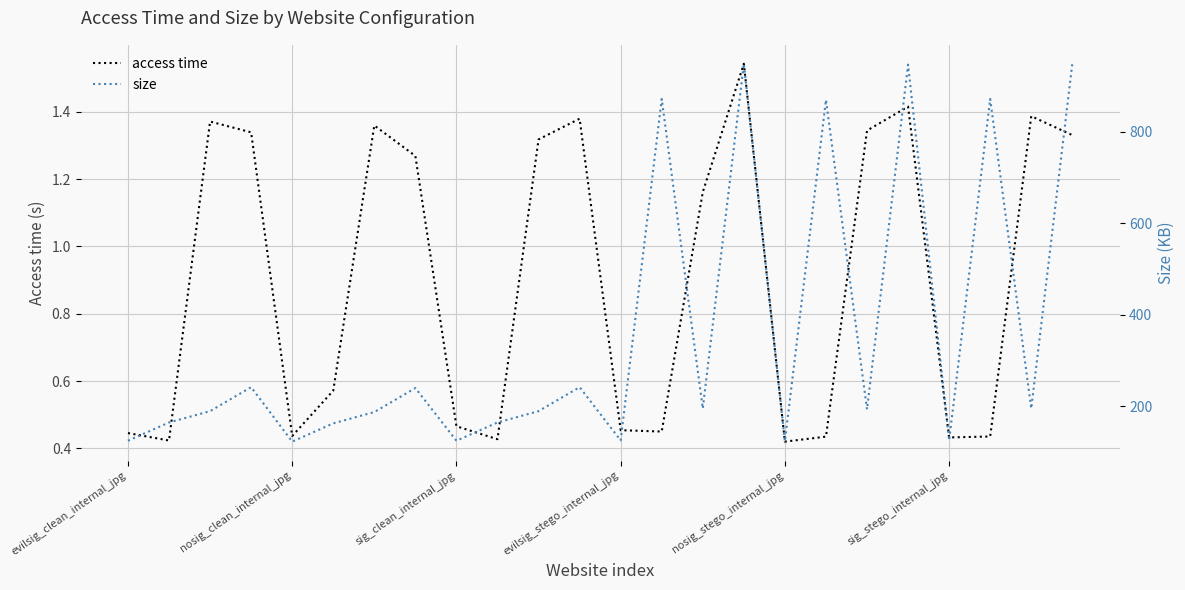

Reading right to left, extract all data points from this chart.

access time: 1.3	1.4	0.4	0.4	1.4	1.3	0.4	0.4	1.5	1.2	0.5	0.5	1.4	1.3	0.4	0.5	1.3	1.4	0.6	0.4	1.3	1.4	0.4	0.4
size: 949.1	195.6	872.1	125.9	947.2	193.7	870.1	123.9	949.1	195.6	872.1	125.9	242.2	189.8	165.0	125.1	240.3	187.8	163.1	123.2	242.2	189.8	165.0	125.1